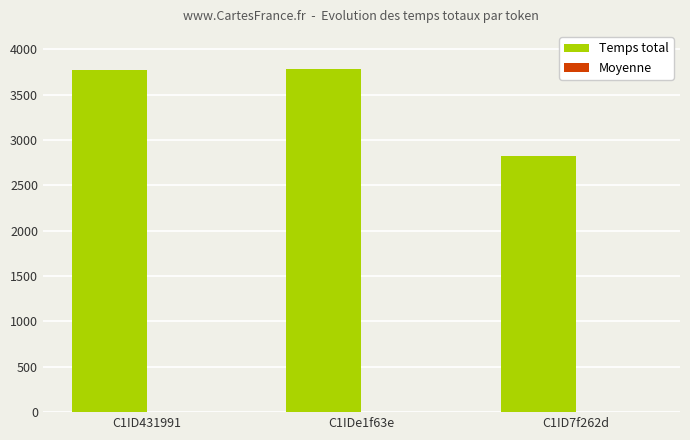

Which series has the largest total across all categories?

Temps total